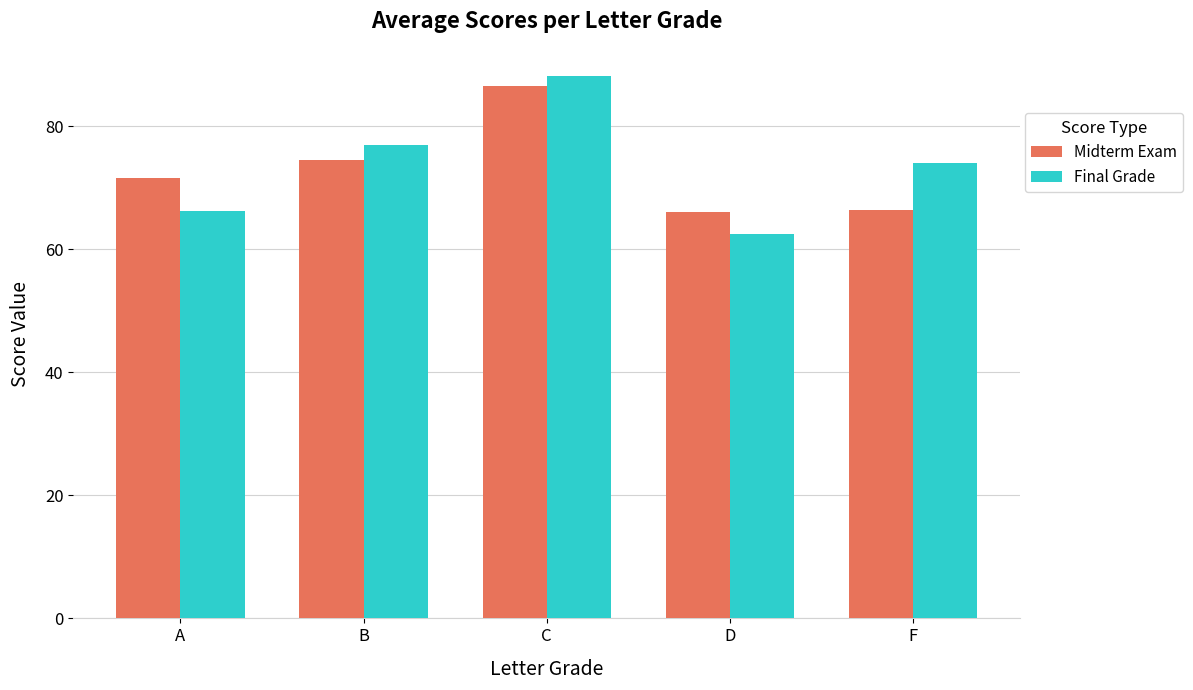

What is the label of the 1st bar from the right?

F